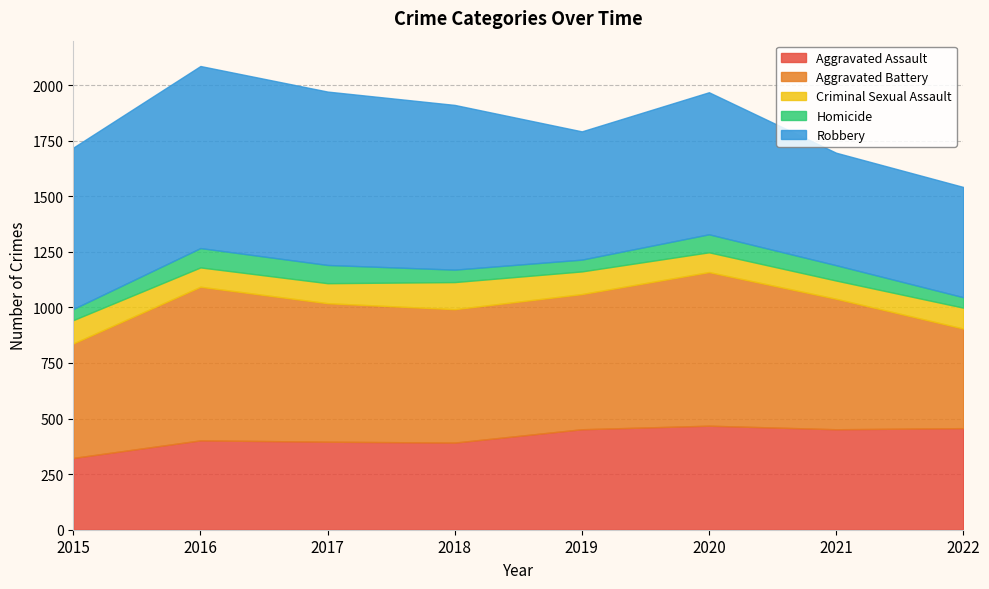

In Robbery, how many points are higher than both neighbors (excluding endpoints)?

2